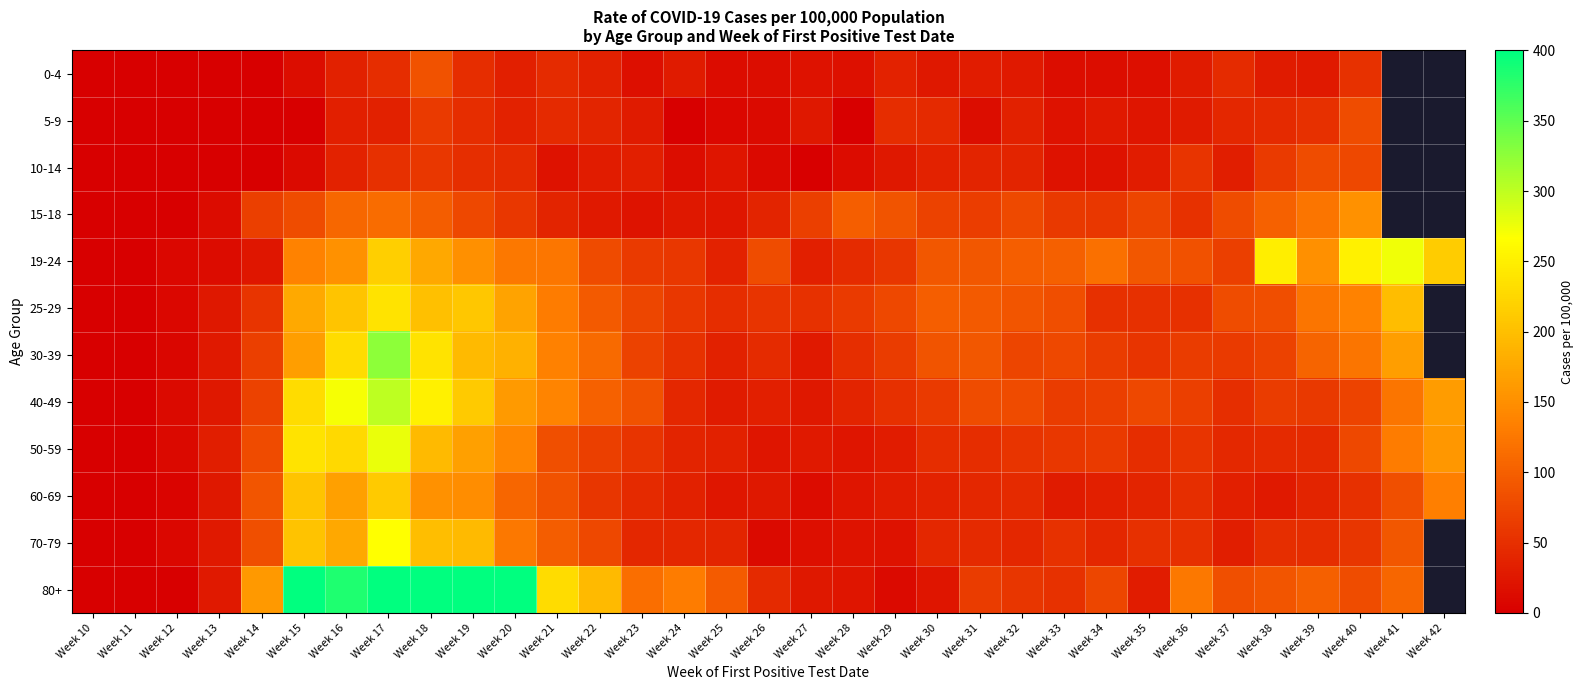

Is the value of 80+ at Week 37 greater than the value of 0-4 at Week 42?

No